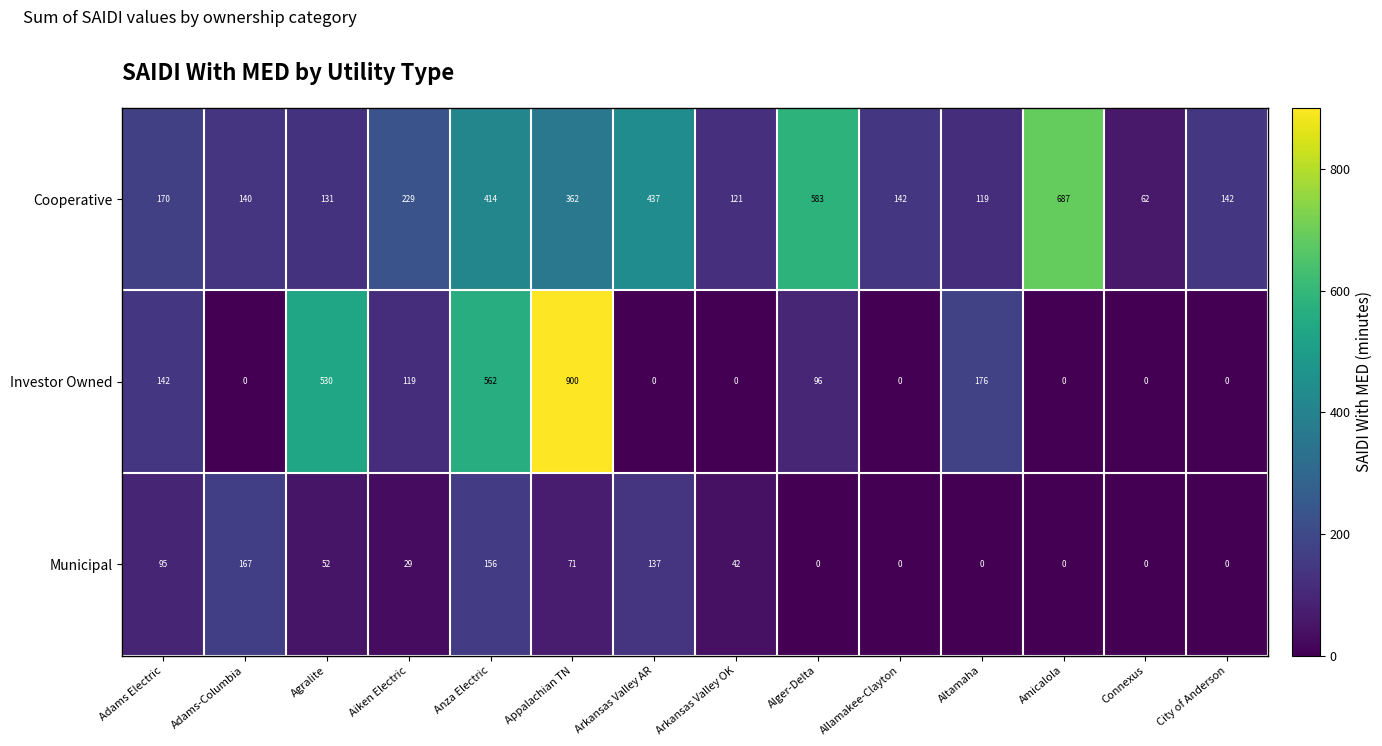

How many series are shown in this chart?

3